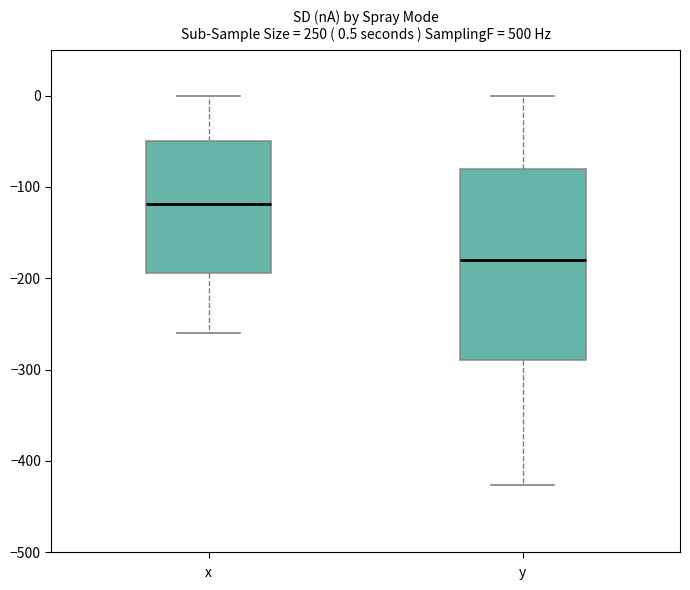

Which box is the tallest, from its lower edge to its upper edge?

y